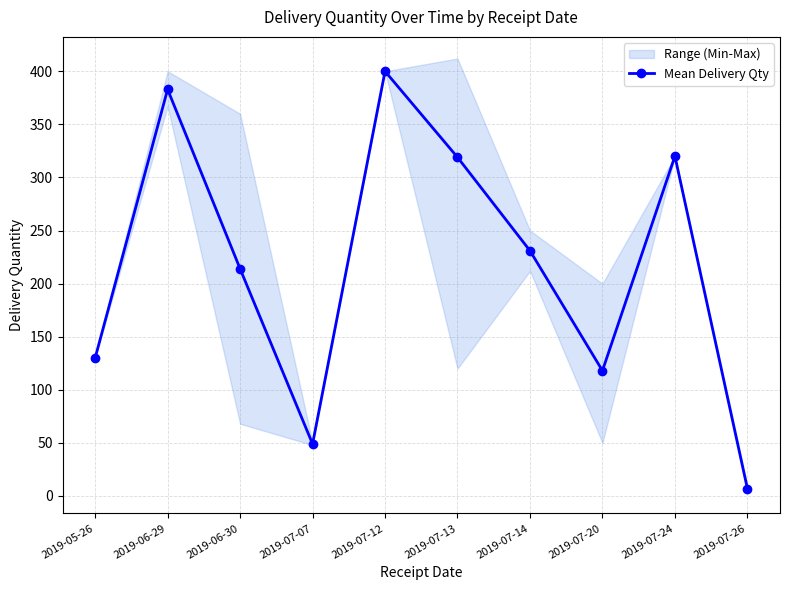

Which has a higher value, 2019-07-13 or 2019-07-12?

2019-07-12